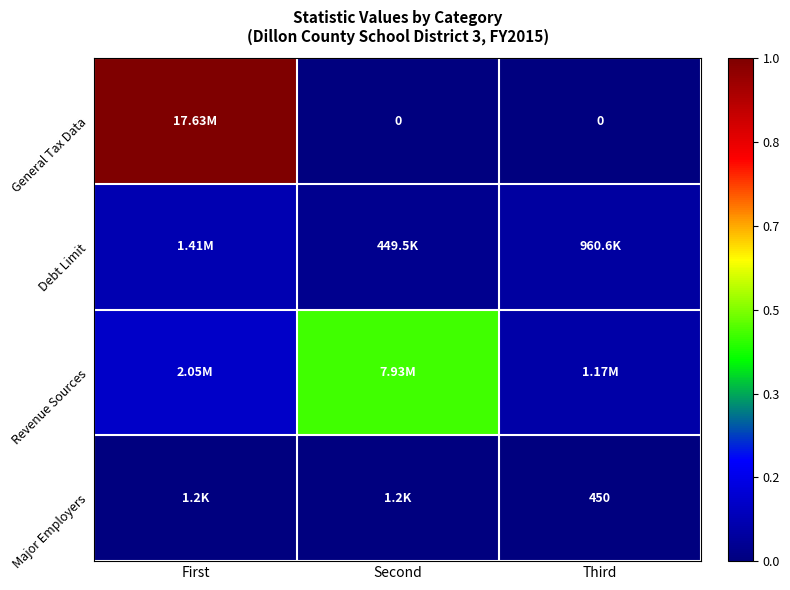

Which category has the highest value across all series?

First